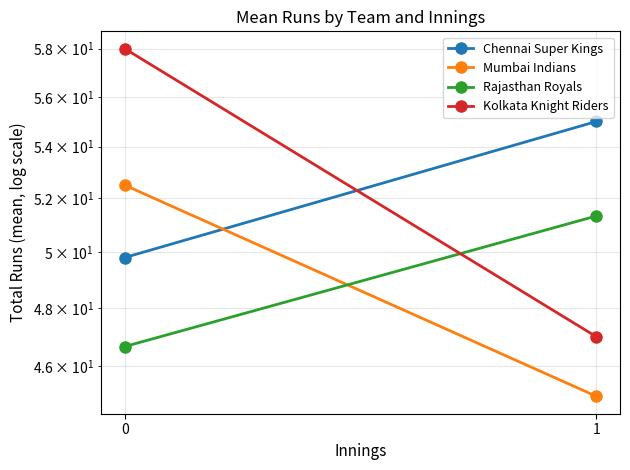

What is the value of the Kolkata Knight Riders point at the 2nd from the left?

47.0